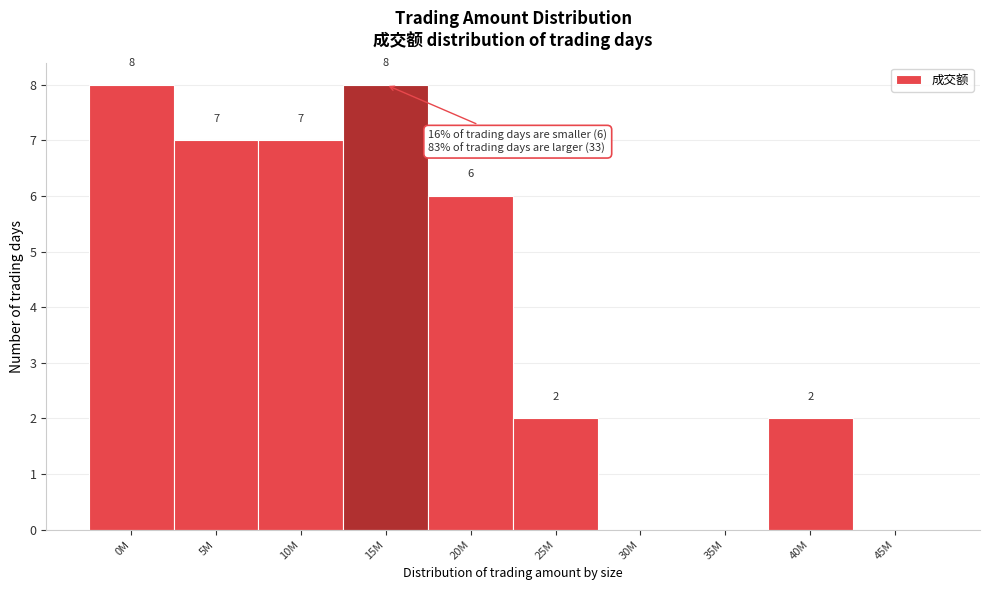

Reading left to right, extract all data points from this chart.

0M=8	5M=7	10M=7	15M=8	20M=6	25M=2	30M=0	35M=0	40M=2	45M=0